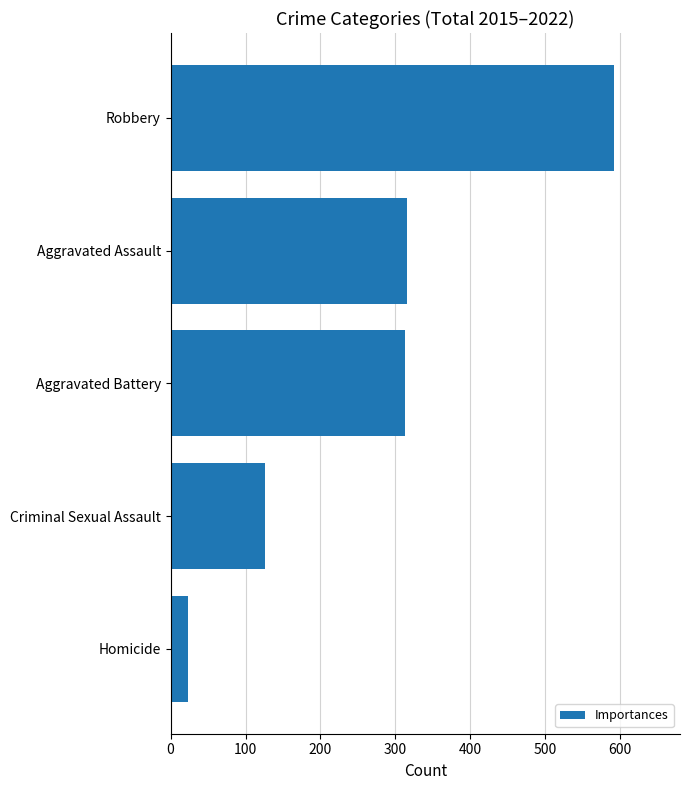

True or false: the data shows 136 at Aggravated Battery.

False